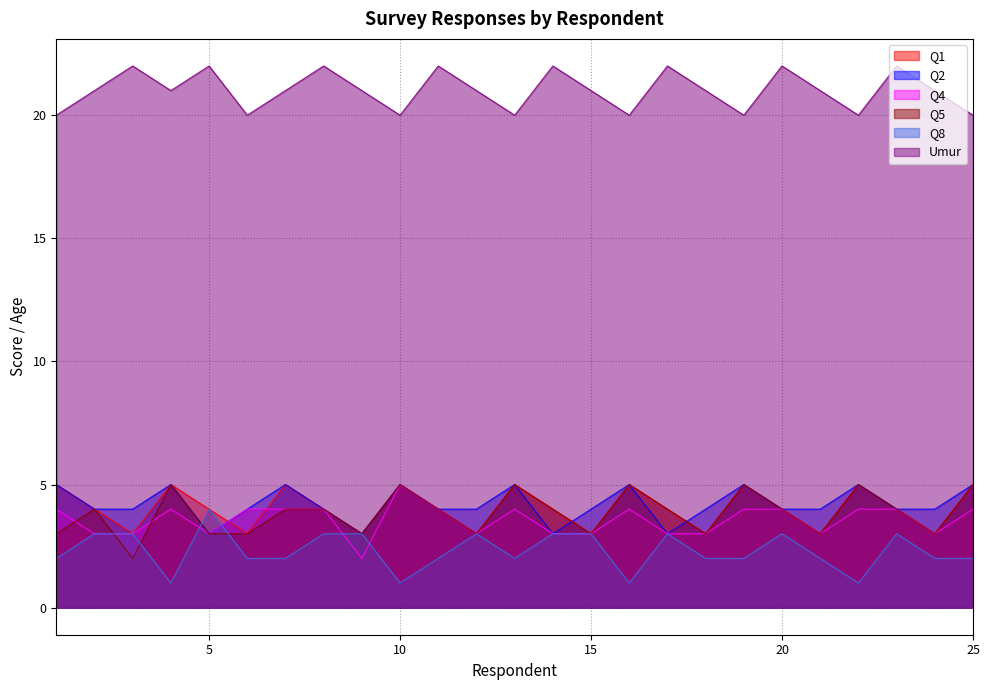

At which category is the sum across all series the highest?

4